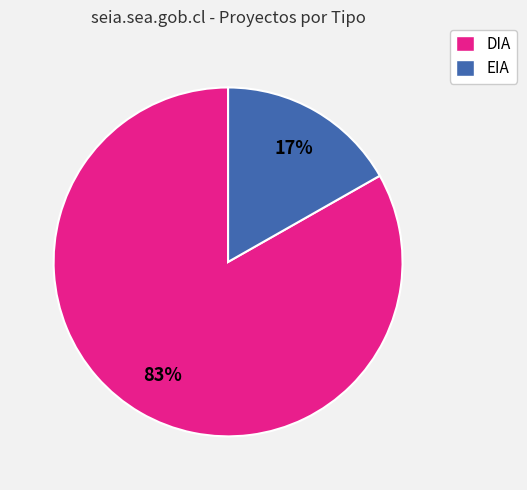

Is there any slice that represents more than half of the pie?

Yes